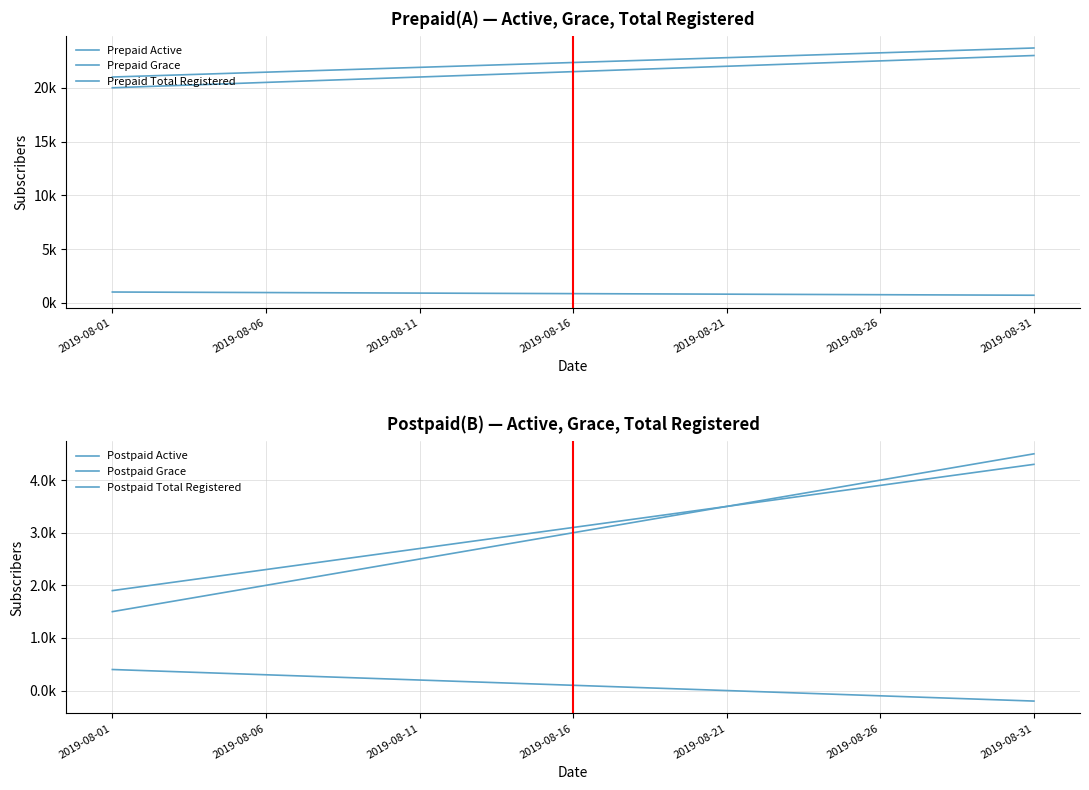

True or false: Prepaid Total Registered and Prepaid Grace intersect in this chart.

False